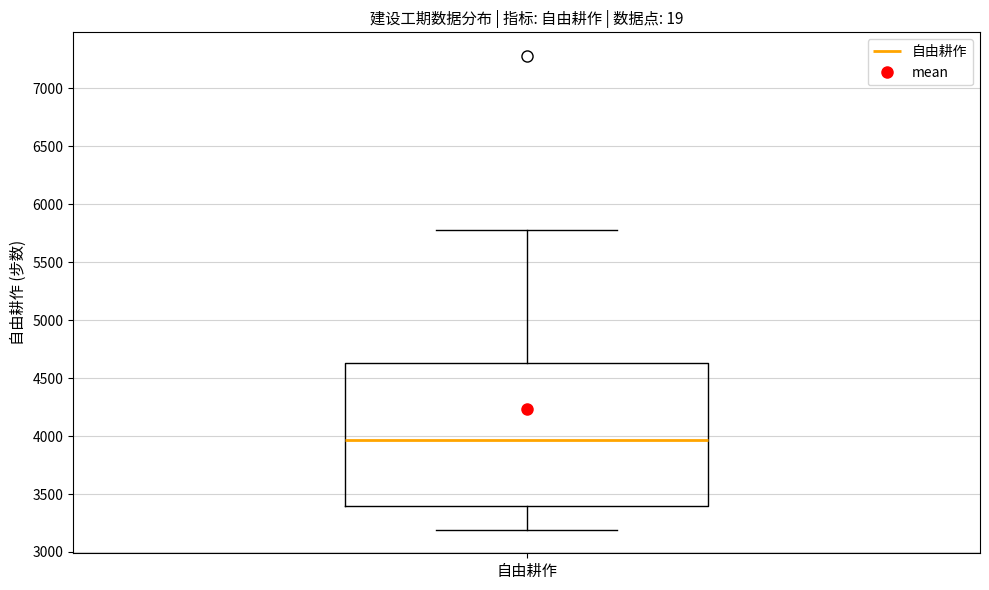

Where does the median line of the box for 自由耕作 sit on the y-axis? The values are not printed on the chart, so give them approximately, as read against the axis.

3950